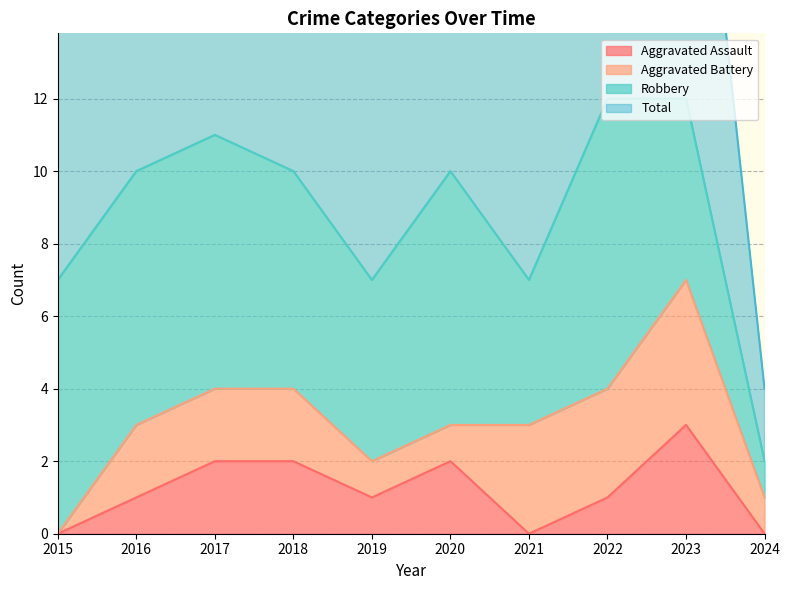

Does the chart display data point markers on the line(s)?

No